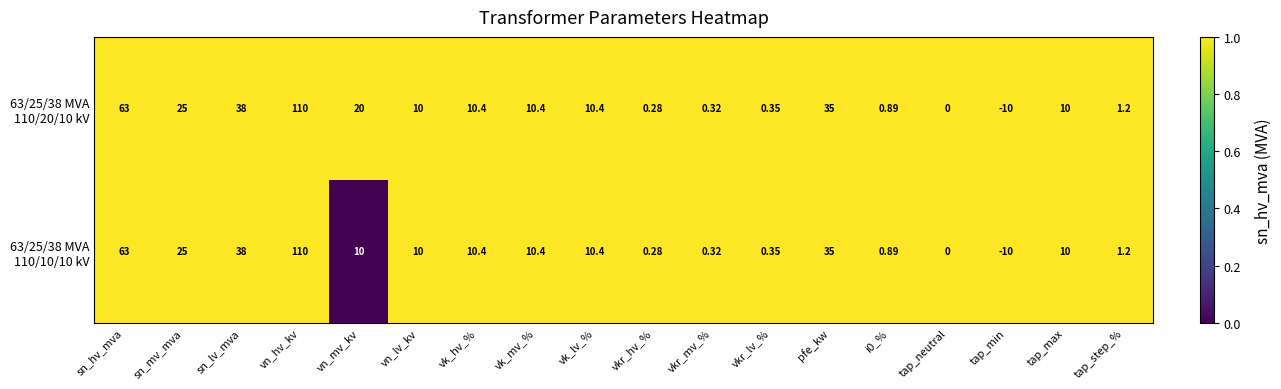

At which category is the sum across all series the highest?

vn_hv_kv